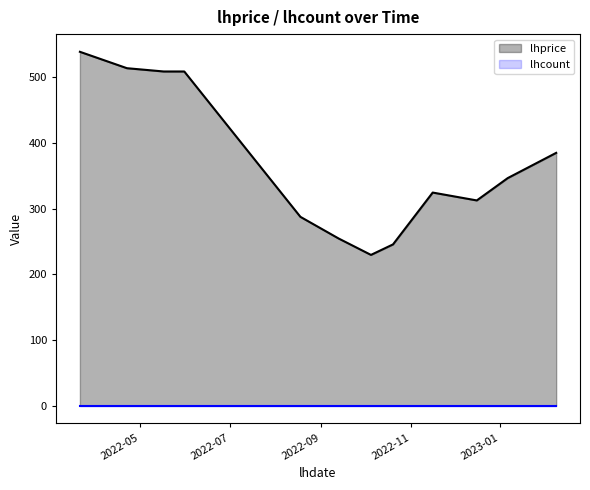

The value at 2023-01-06 is 505.2. True or false?

False